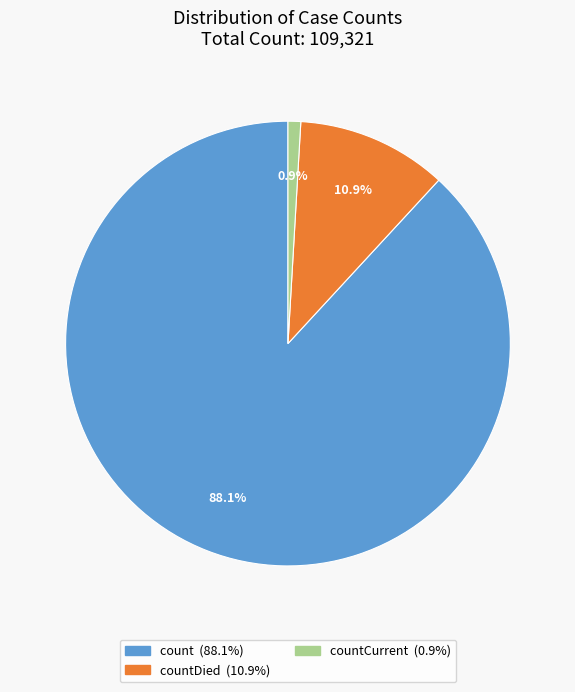

How many segments does this pie chart have?

3